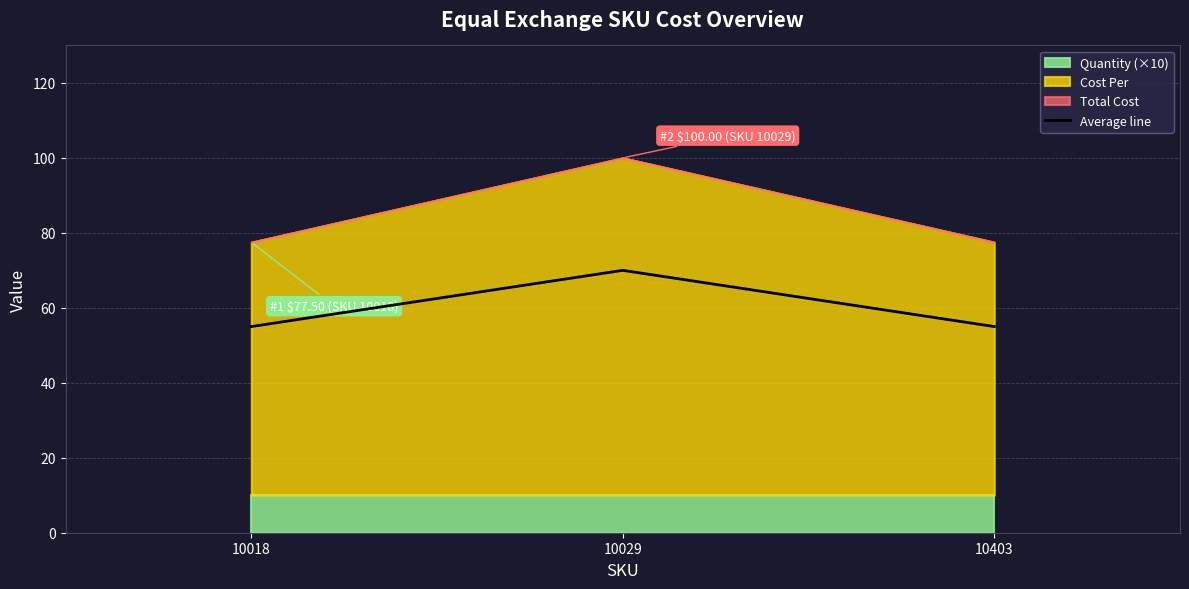

Rank the categories by value from highest to lowest.

10029, 10018, 10403